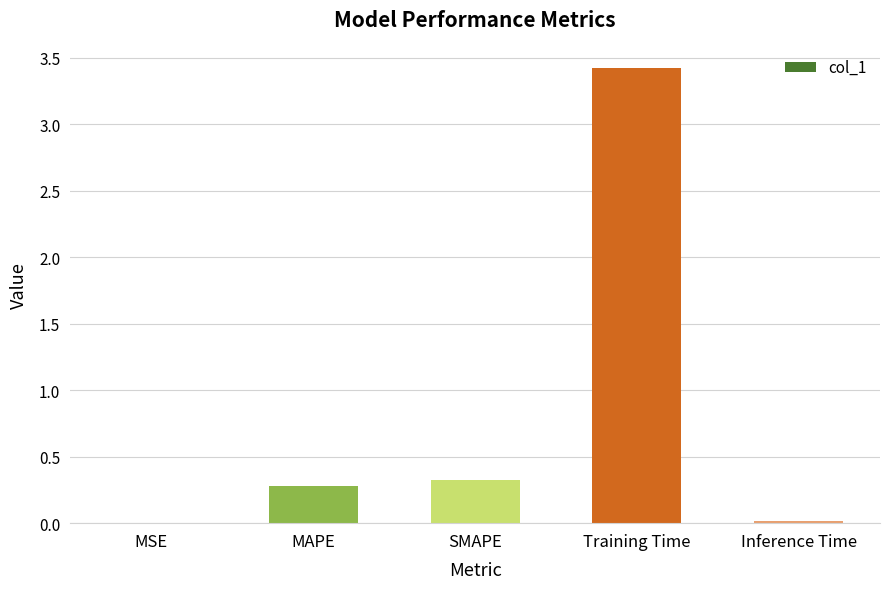

What value does the data have at MAPE?

0.3